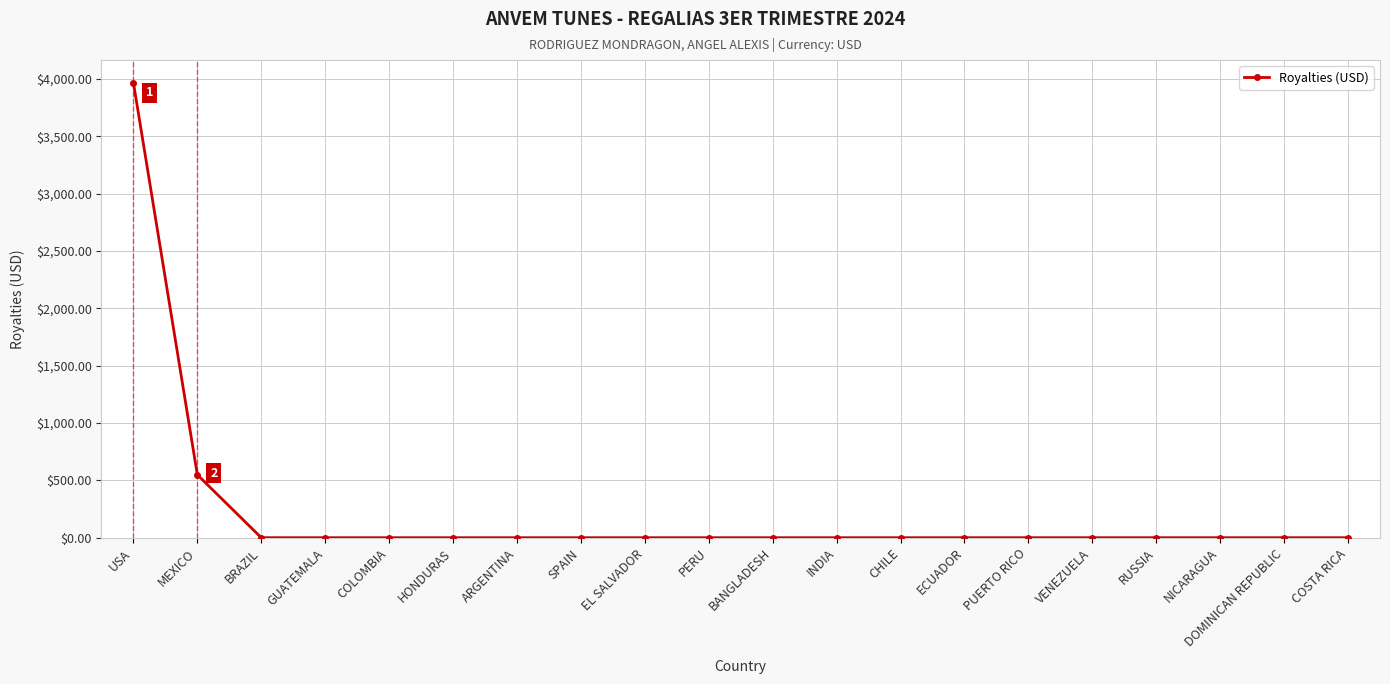

Where is the data nearest to the value 1982?

MEXICO